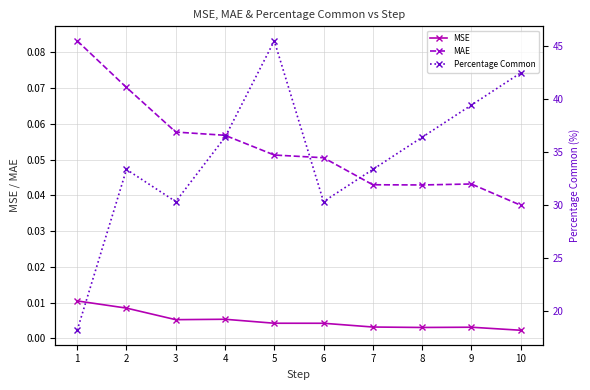

At 9, list the series in order from smallest to largest.

MSE, MAE, Percentage Common